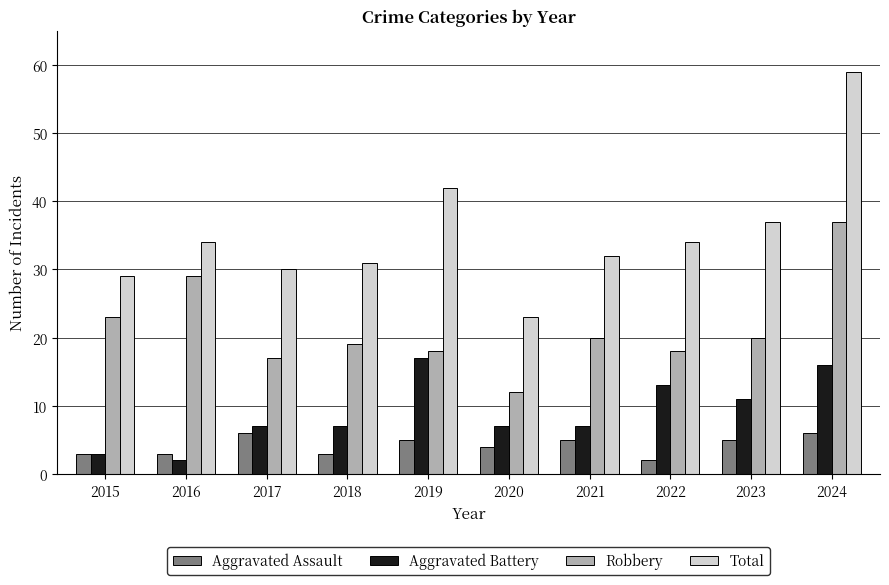

Is the value of Aggravated Assault at 2020 greater than the value of Total at 2021?

No